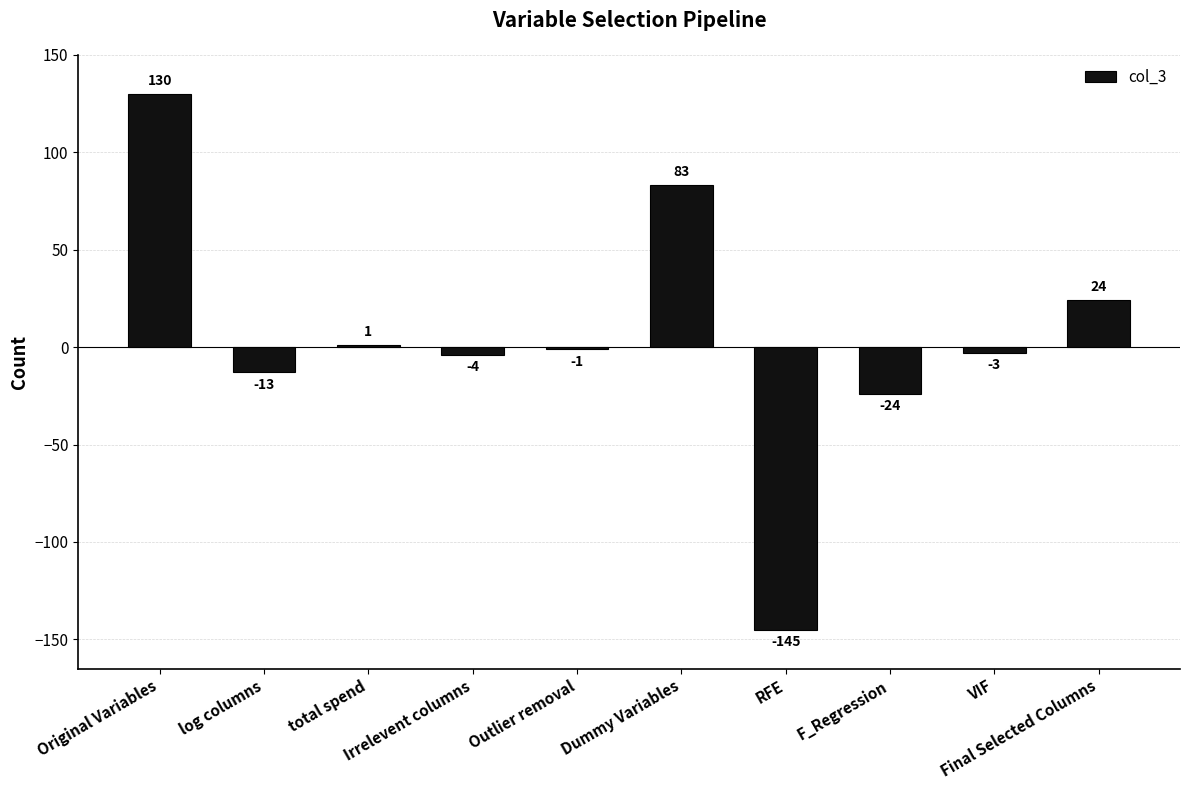

Which category has the highest value across all series?

Original Variables